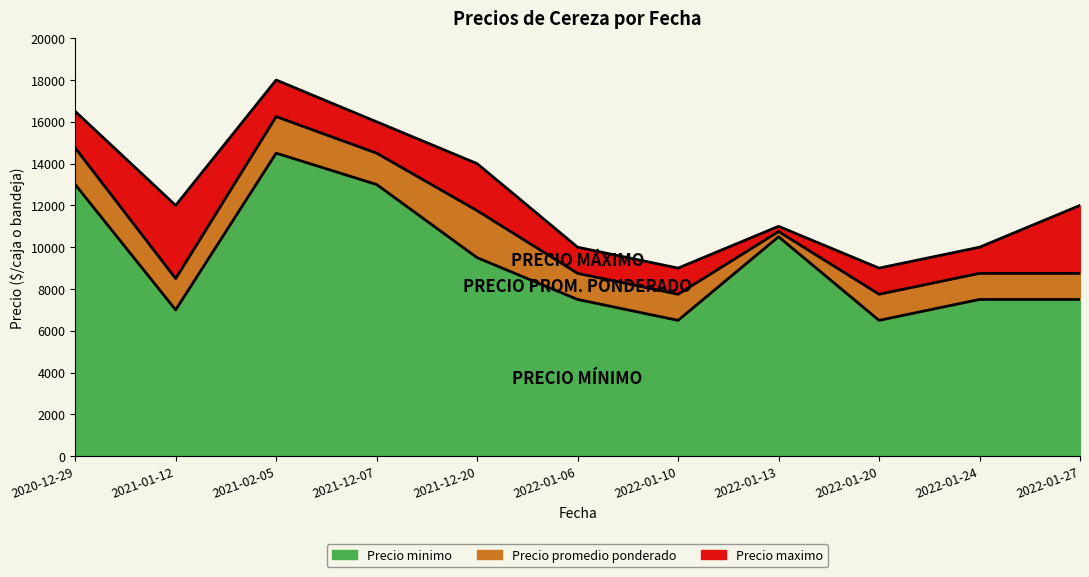

Where does the Precio promedio ponderado series first go above 8750?

2020-12-29